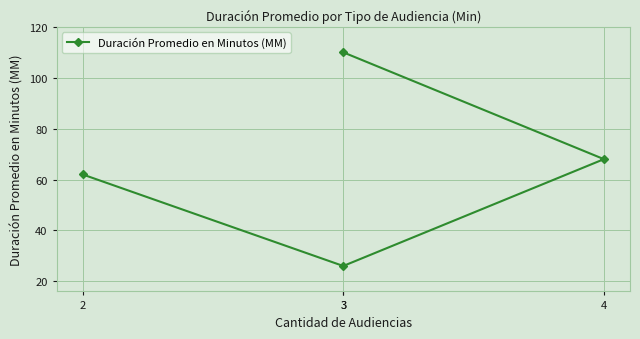

Count the number of values greater than 68.

1